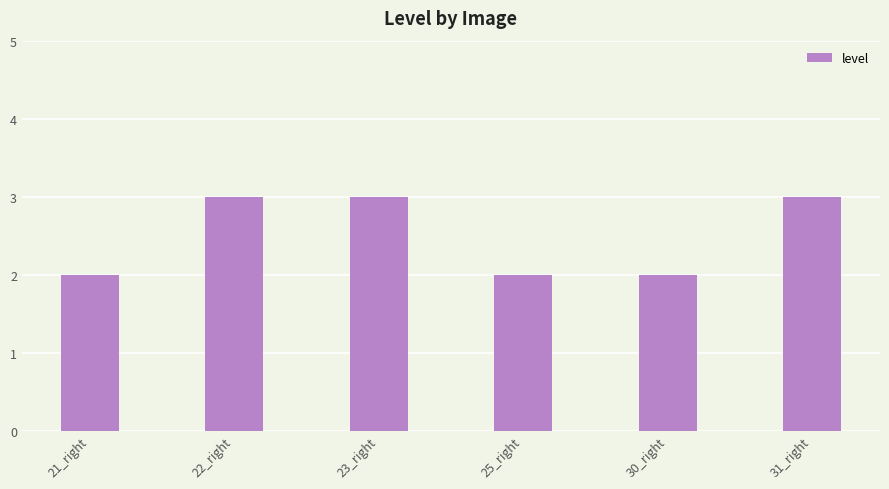

Count the values in the range 2 to 3.

6